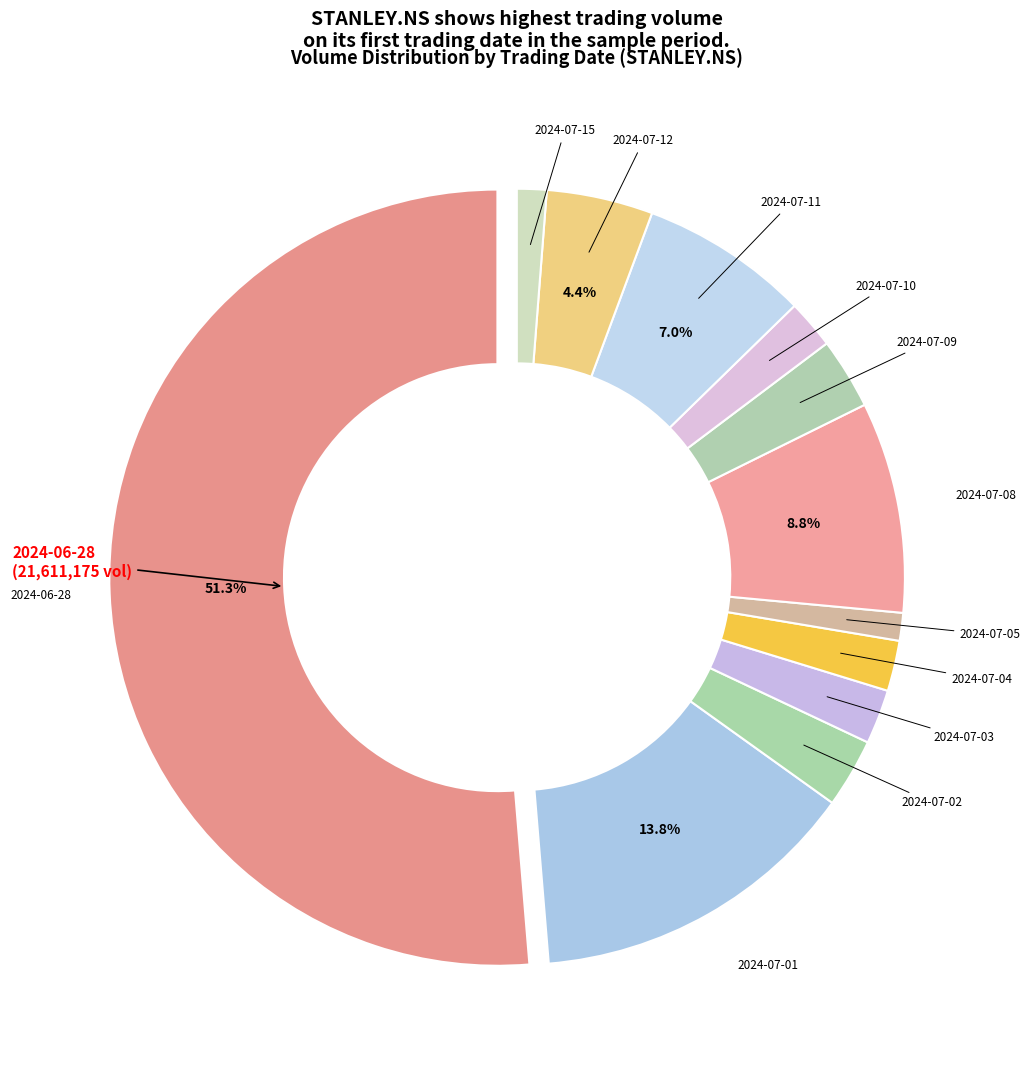

To the nearest percent, what is the average slice percentage?

8%